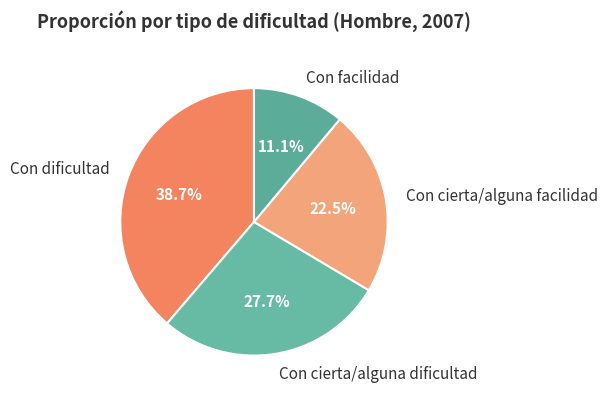

What is the ratio of the value at Con facilidad to the value at Con cierta/alguna facilidad?

0.5